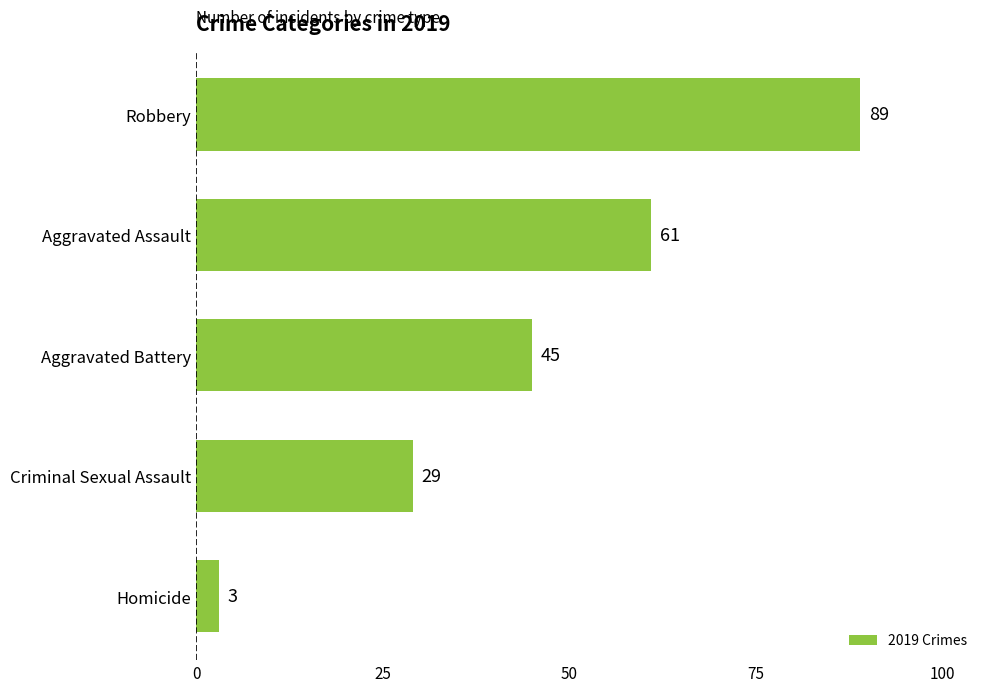

List the labels in order of value, smallest first.

Homicide, Criminal Sexual Assault, Aggravated Battery, Aggravated Assault, Robbery